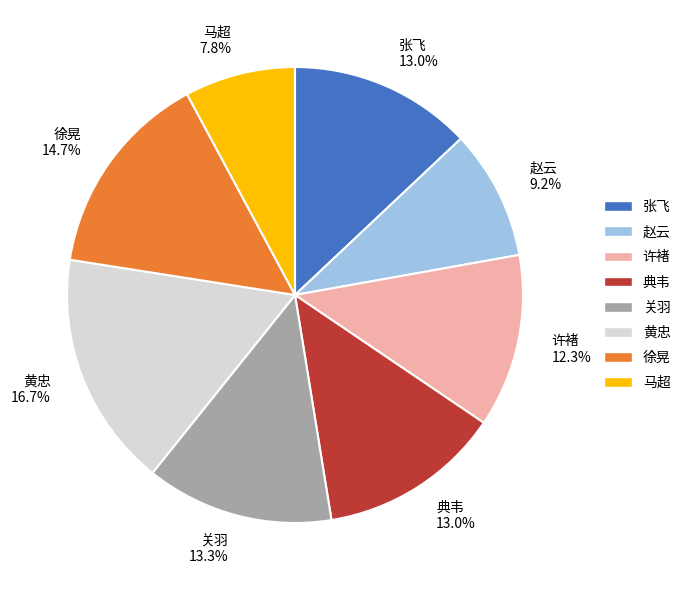

How many segments does this pie chart have?

8